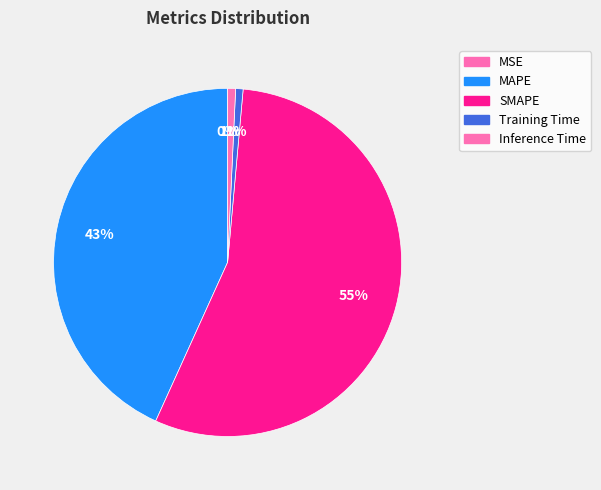

True or false: Inference Time accounts for 1% of the total.

True